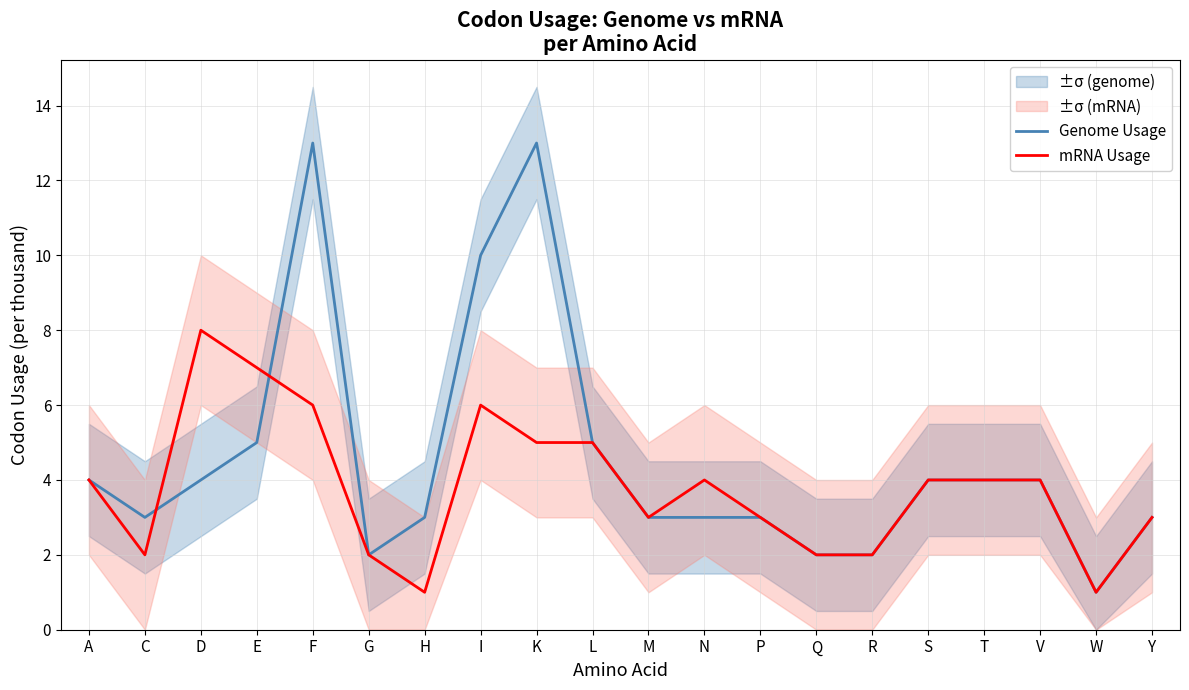

Which series has the widest spread of values?

Genome Usage